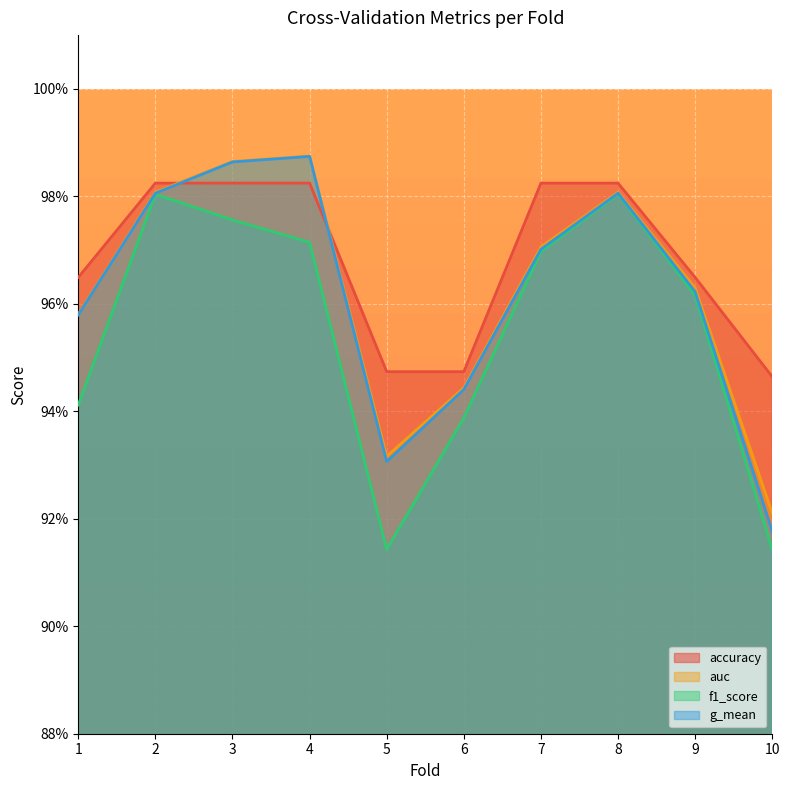

At how many categories does at least one series exceed 0?

10